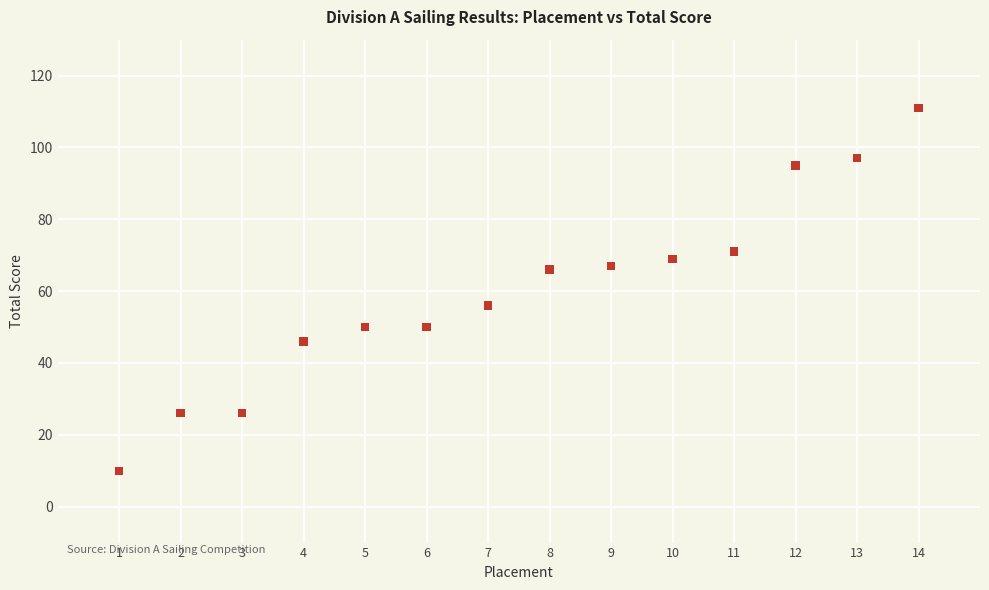

What Y value in the scatter plot is closest to 60?

56